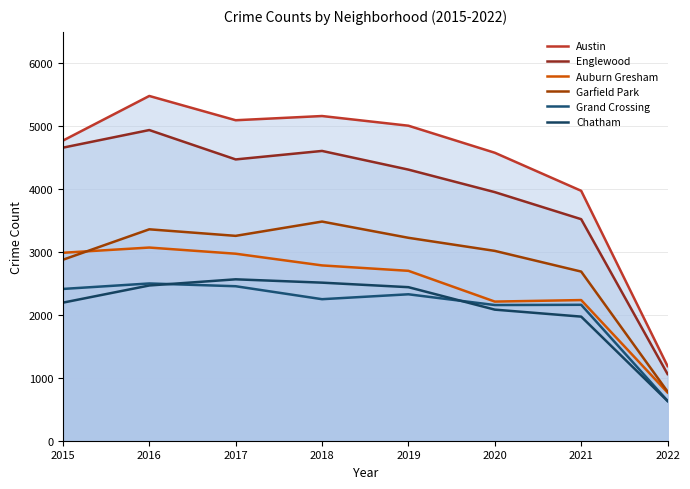

What are all the series names shown in the legend?

Austin, Englewood, Auburn Gresham, Garfield Park, Grand Crossing, Chatham